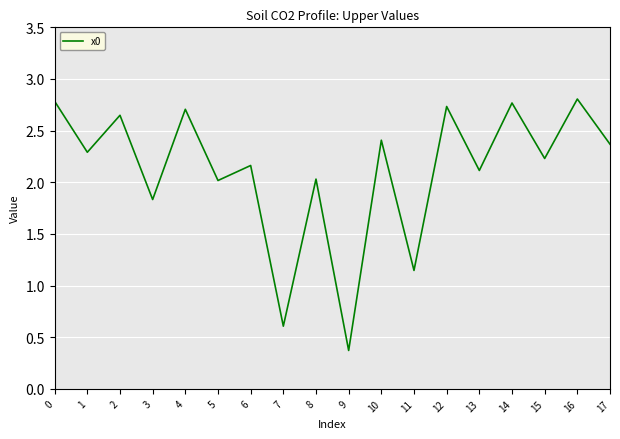

True or false: the data shows 2.8 at 16.

True